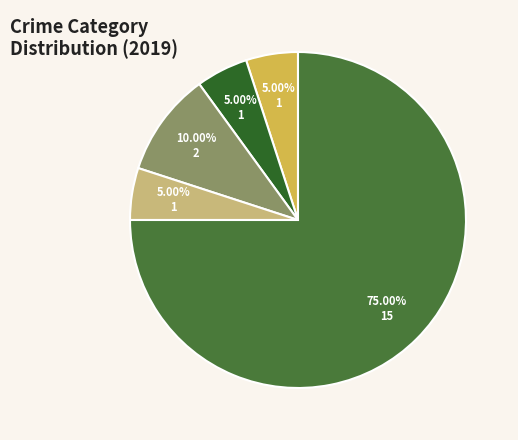

Is there any slice that represents more than half of the pie?

Yes